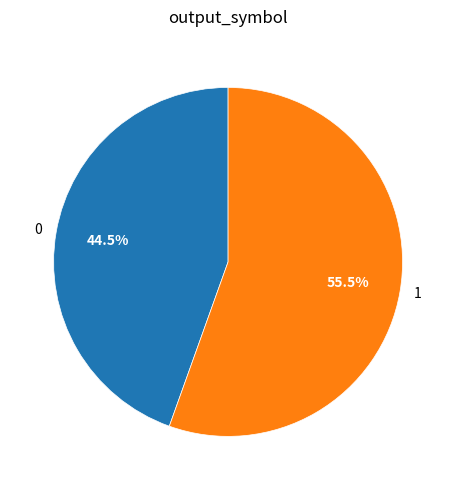

To the nearest percent, what is the difference between the largest and smallest slice percentages?

11%